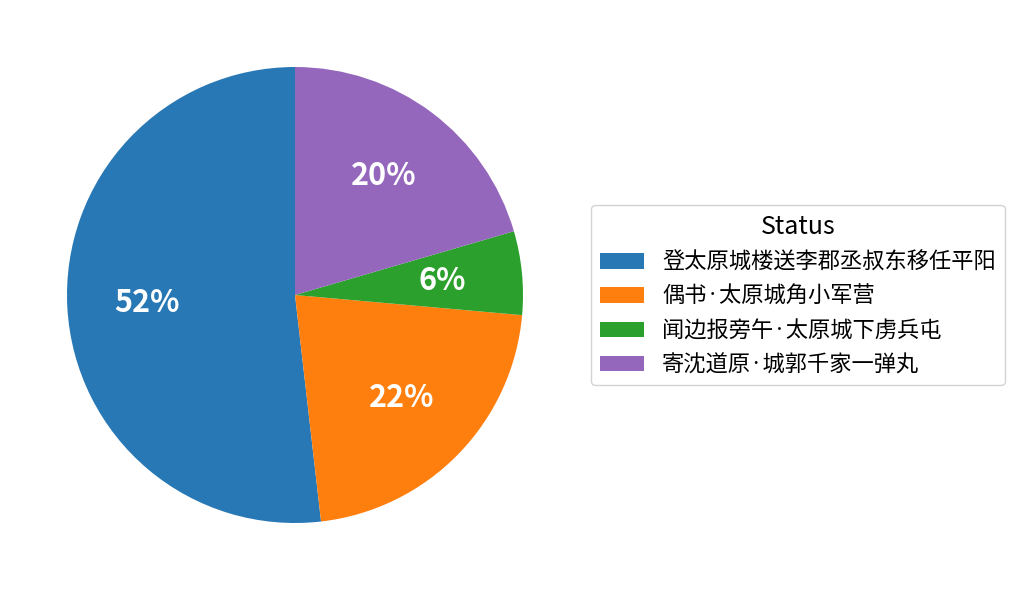

Count the number of slices in the pie.

4